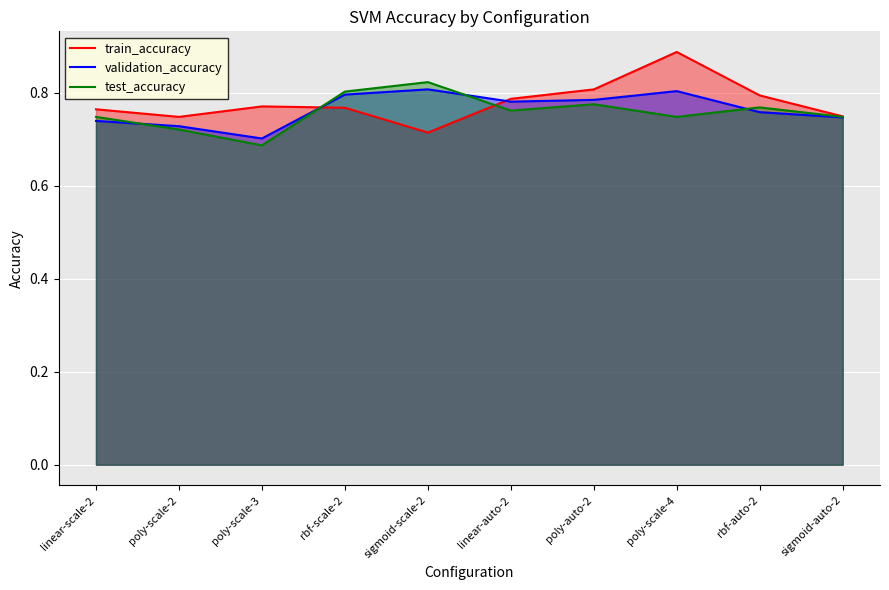

Is it true that train_accuracy equals 0.7 at sigmoid-scale-2?

True